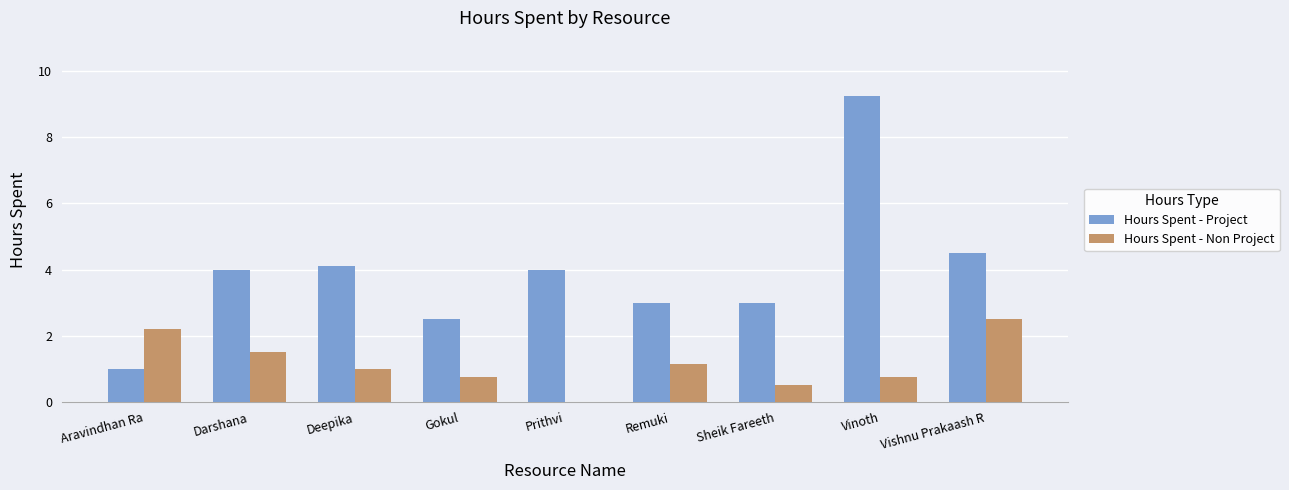

Between Gokul and Vishnu Prakaash R, which series saw the biggest shift?

Hours Spent - Project